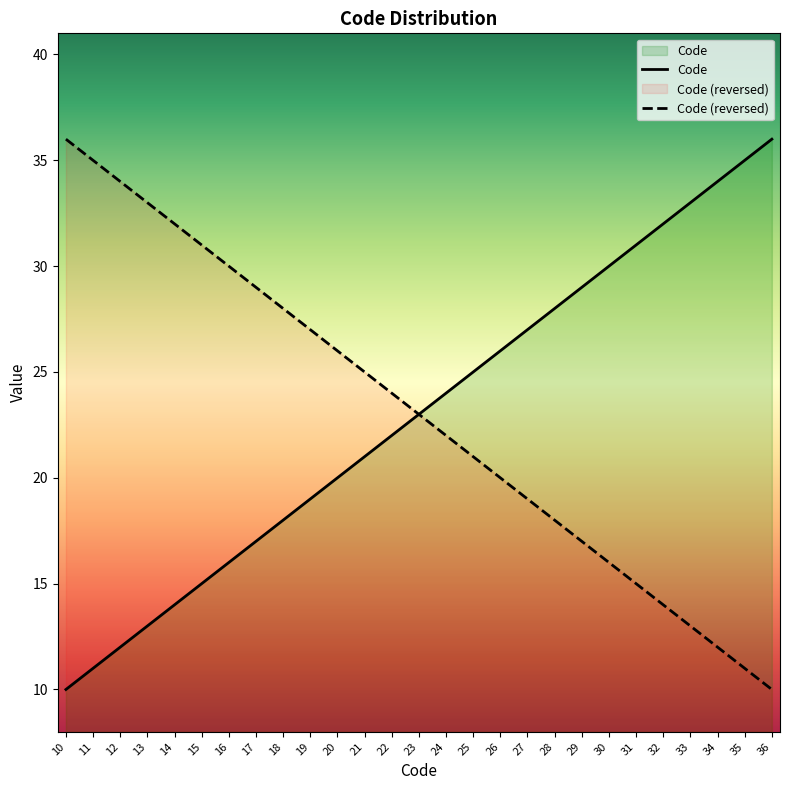

At which label does the data first exceed 23?

24